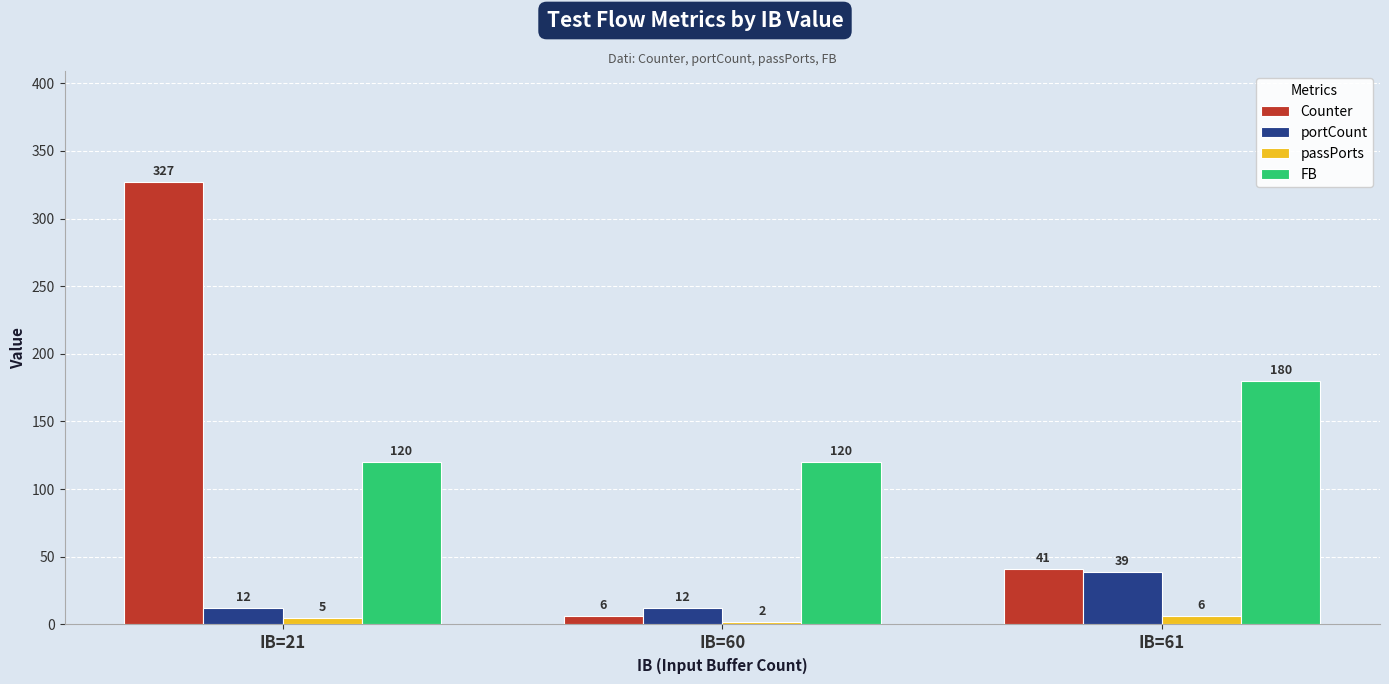

What is the difference between the maximum and minimum values in the passPorts series?

4